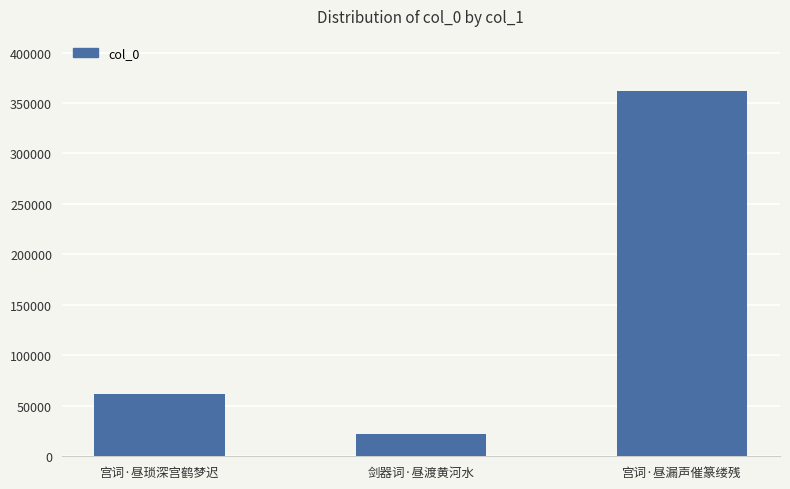

What value does the data have at 宫词·昼琐深宫鹤梦迟, to the nearest 50?

62050